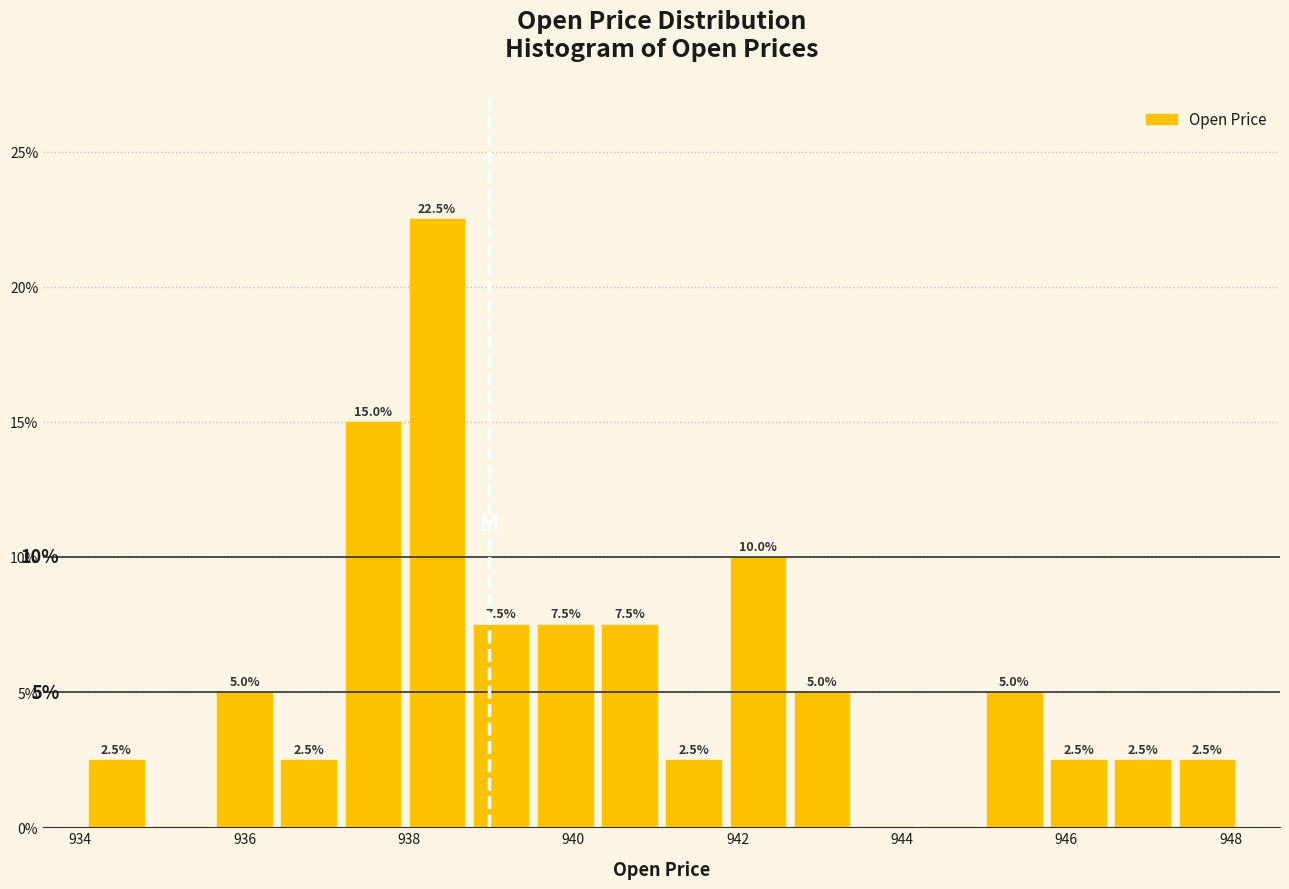

Around what value on the x-axis is the tallest bar? Give the approximate position of its centre, as read against the axis.

938.4